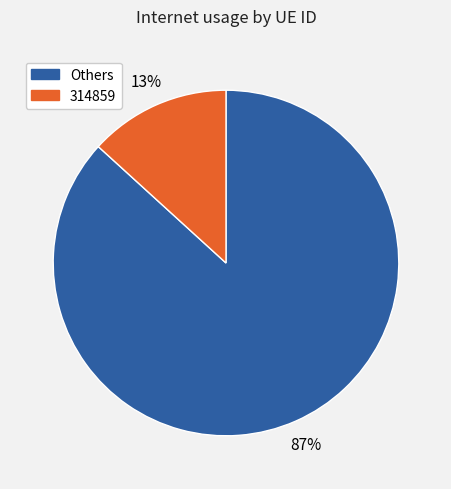

To the nearest percent, what portion does 314859 represent?

13%